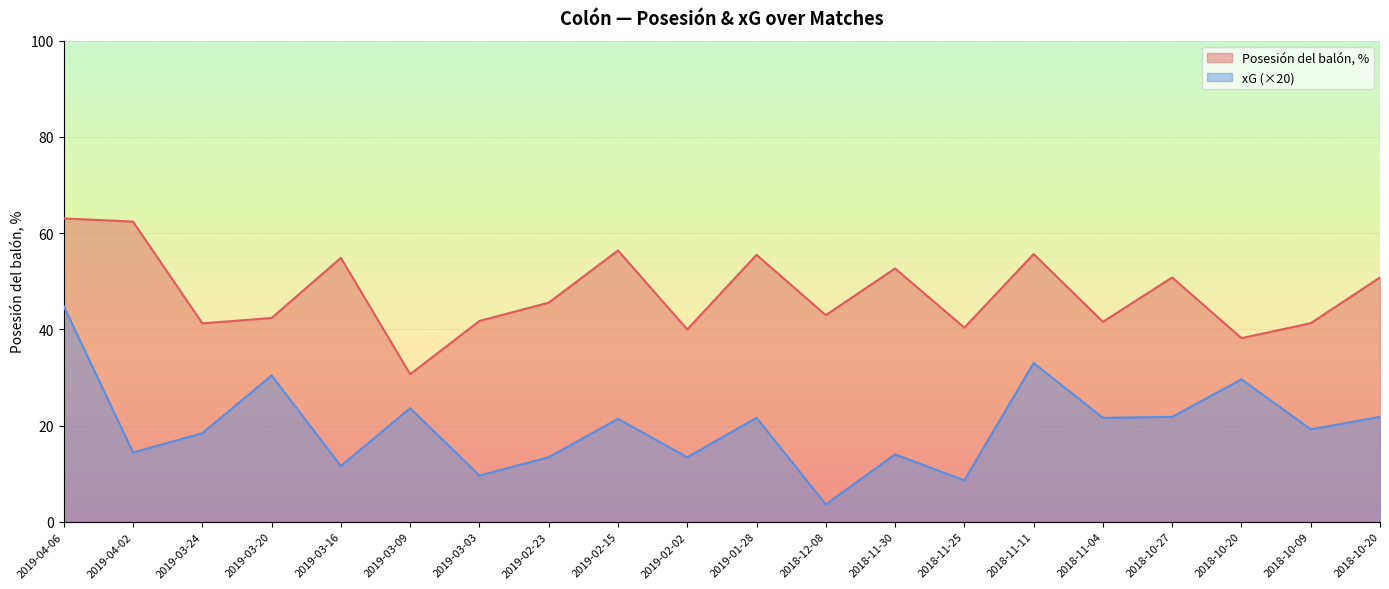

In xG, how many points are higher than both neighbors (excluding endpoints)?

7